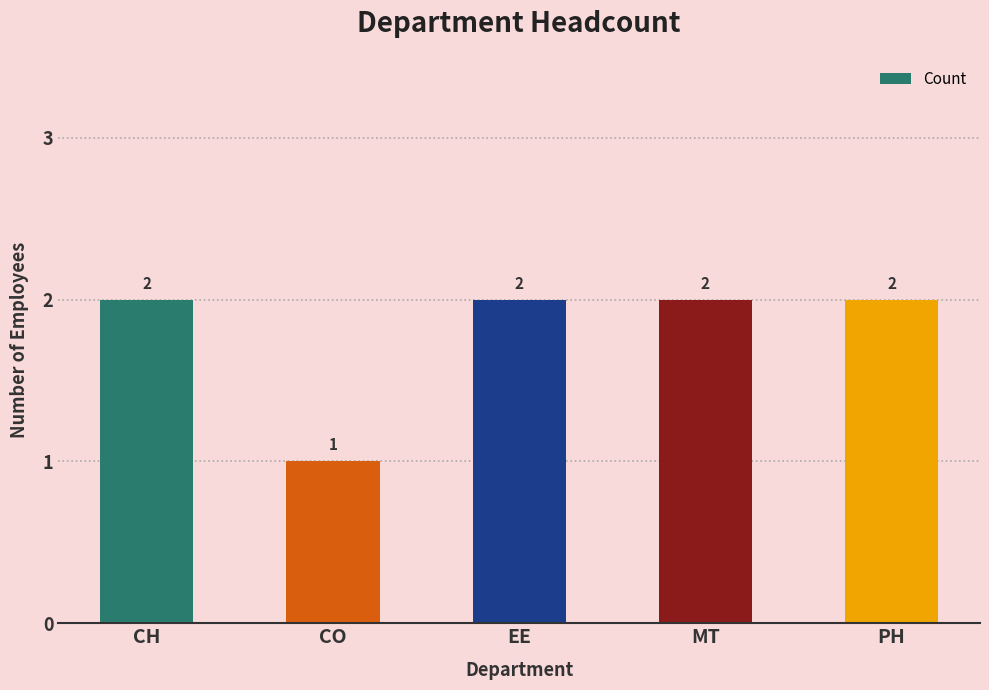

At which category does the chart reach its minimum across all series?

CO